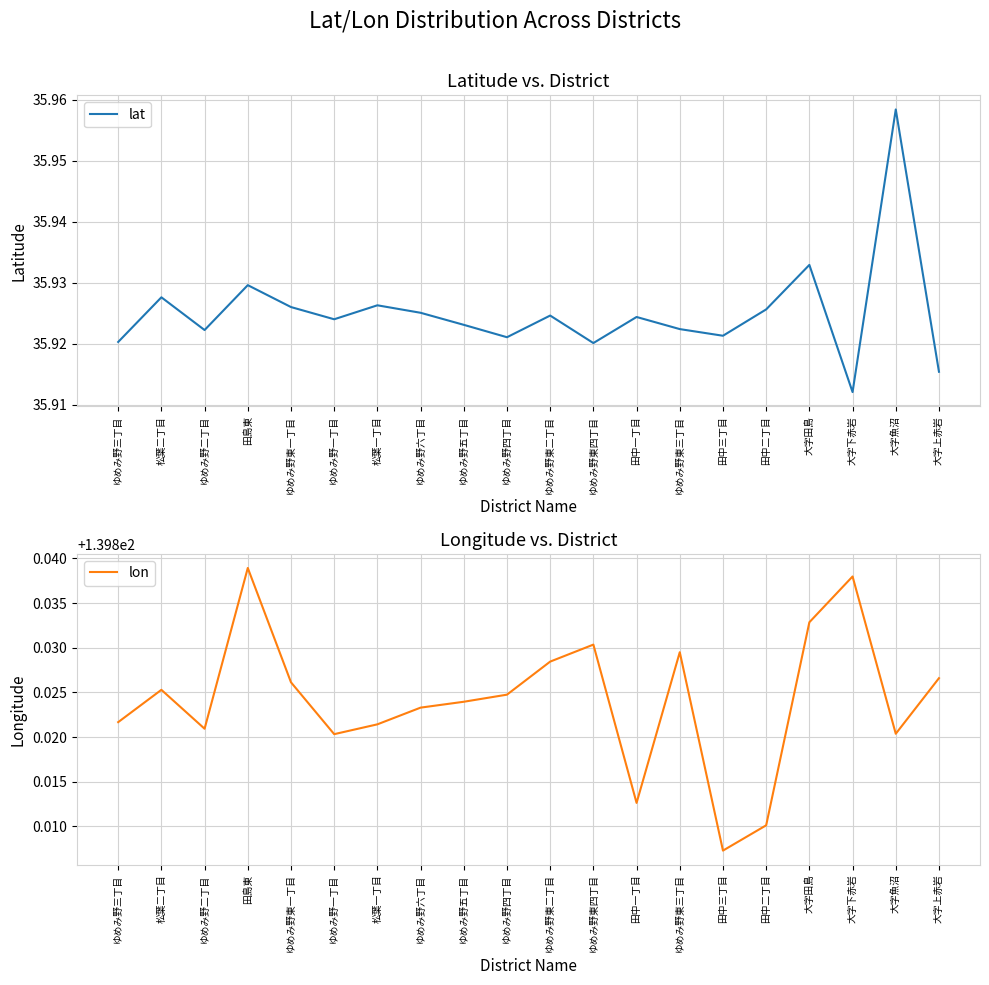

What are all the series names shown in the legend?

lat, lon